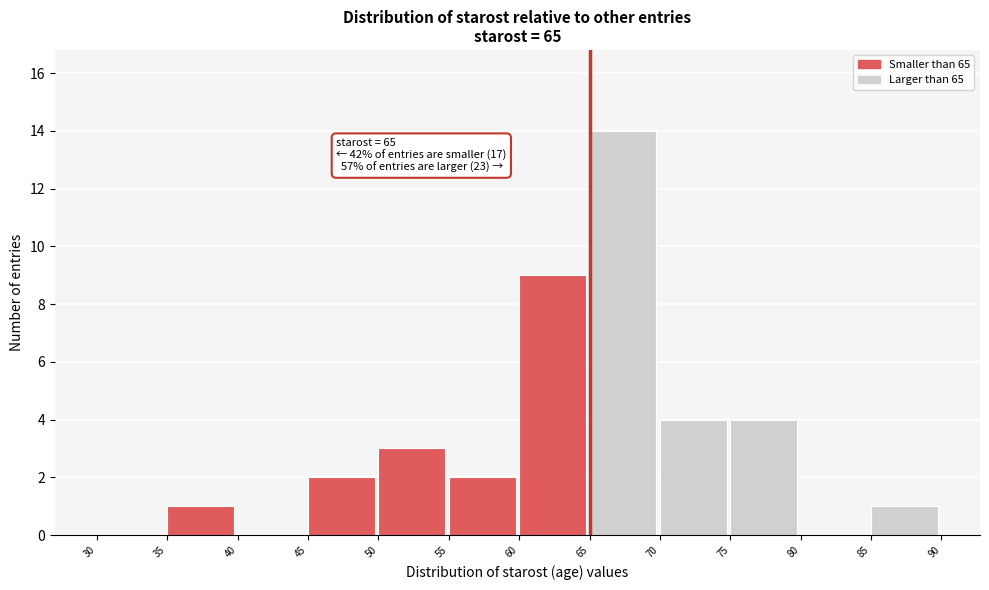

Which range on the x-axis has the tallest bar?

65 to 70